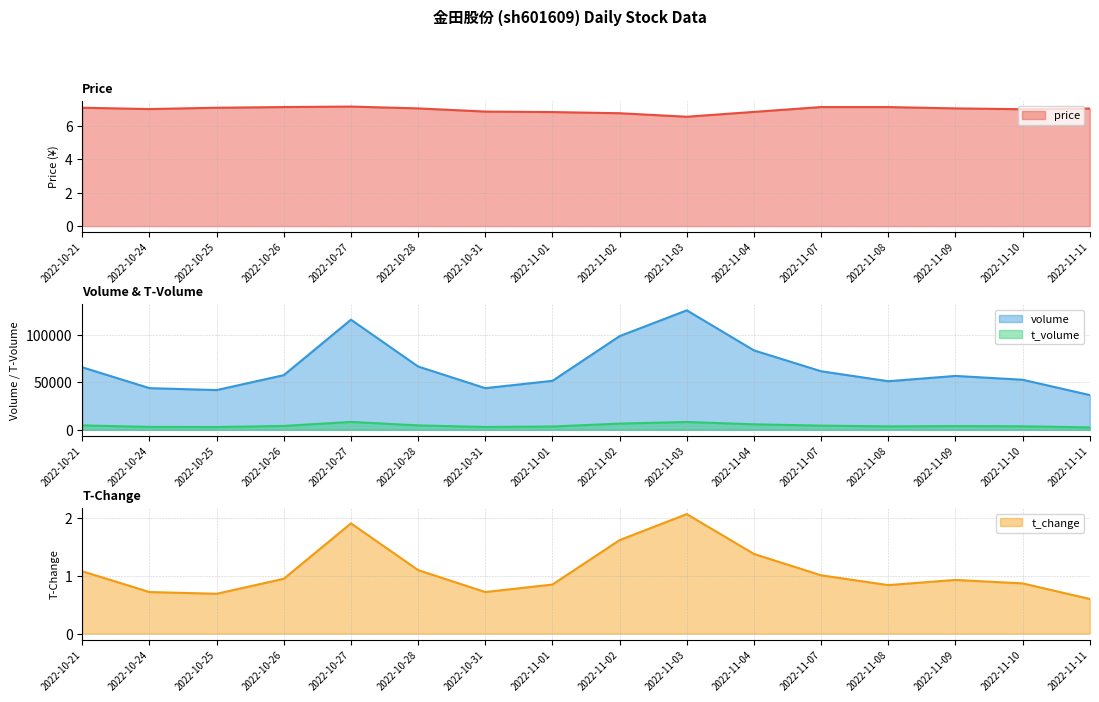

How many values in the t_volume series are below 4088?

8